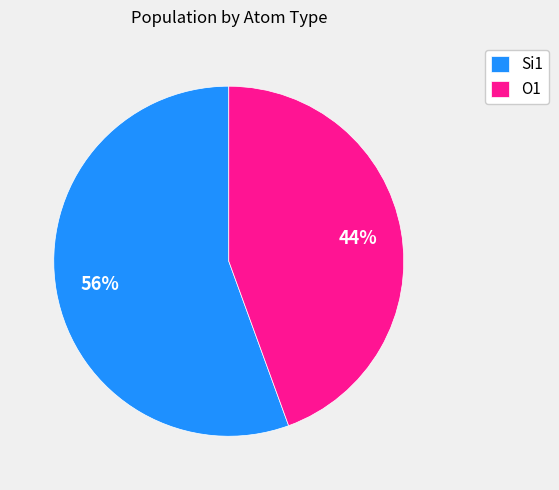

Count the number of slices in the pie.

2